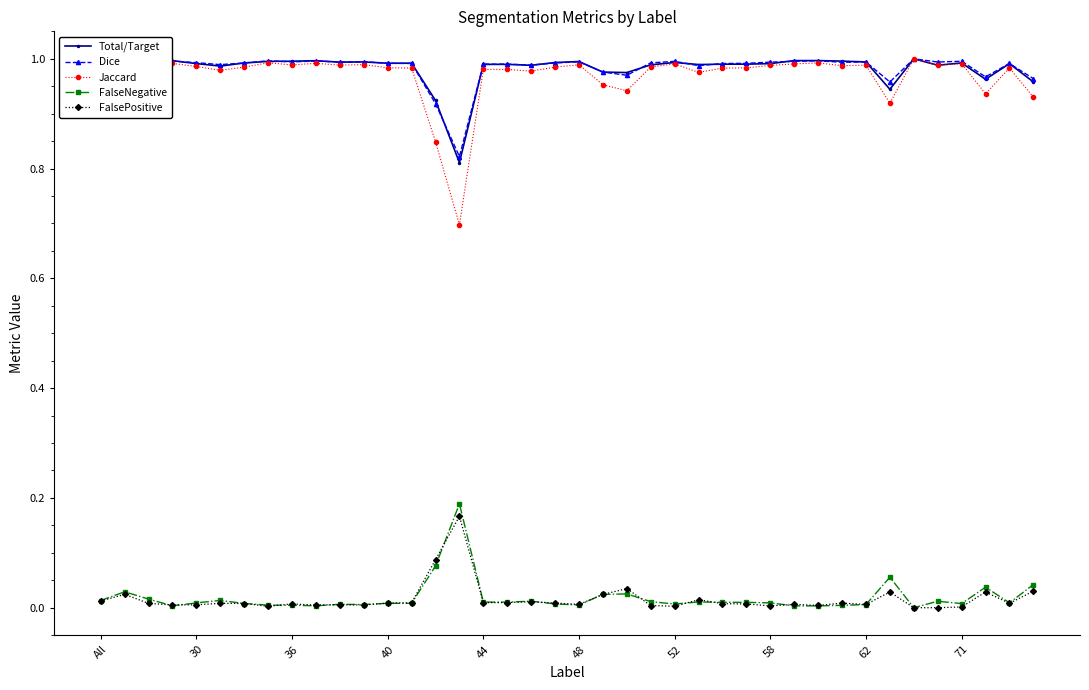

Which series has the widest spread of values?

Jaccard